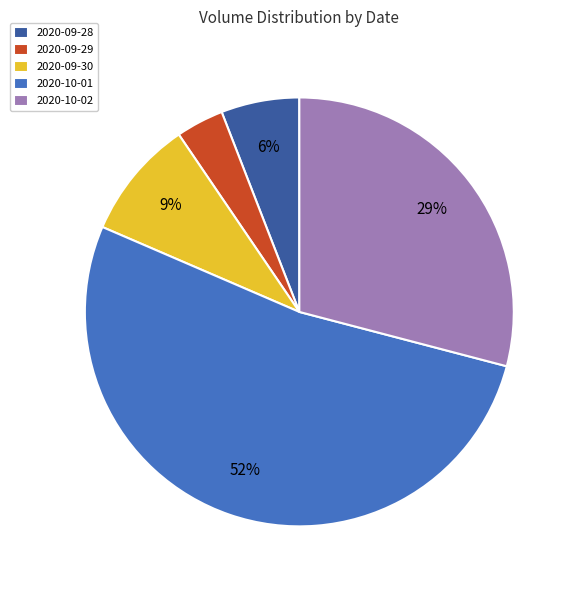

Which has a higher value, 2020-09-29 or 2020-09-28?

2020-09-28